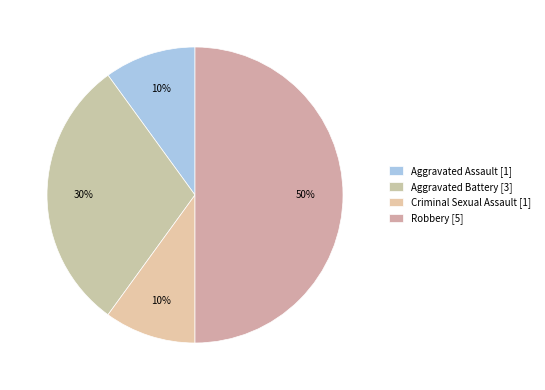

Count the number of slices in the pie.

4